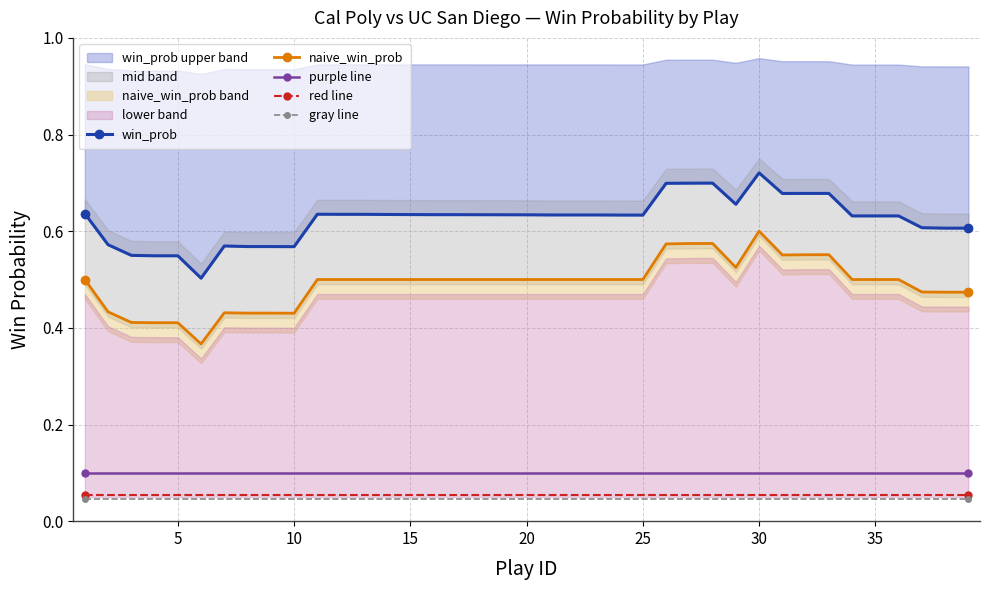

What is the average value of the red line series?

0.1